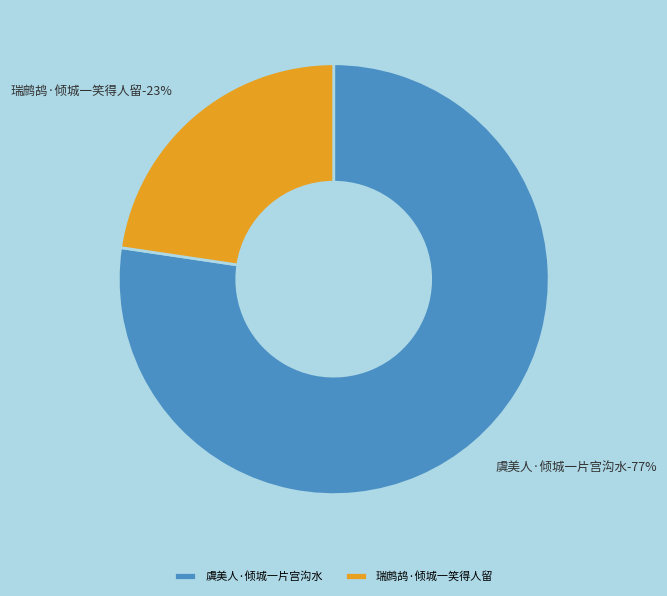

How many slices are in this pie chart?

2